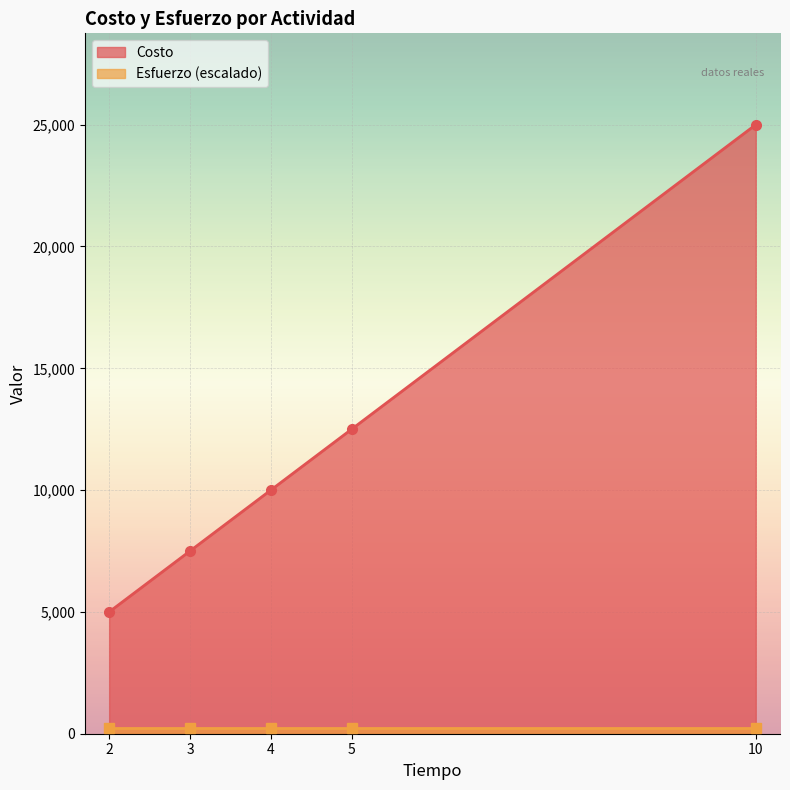

True or false: Esfuerzo and Costo cross at least once.

False